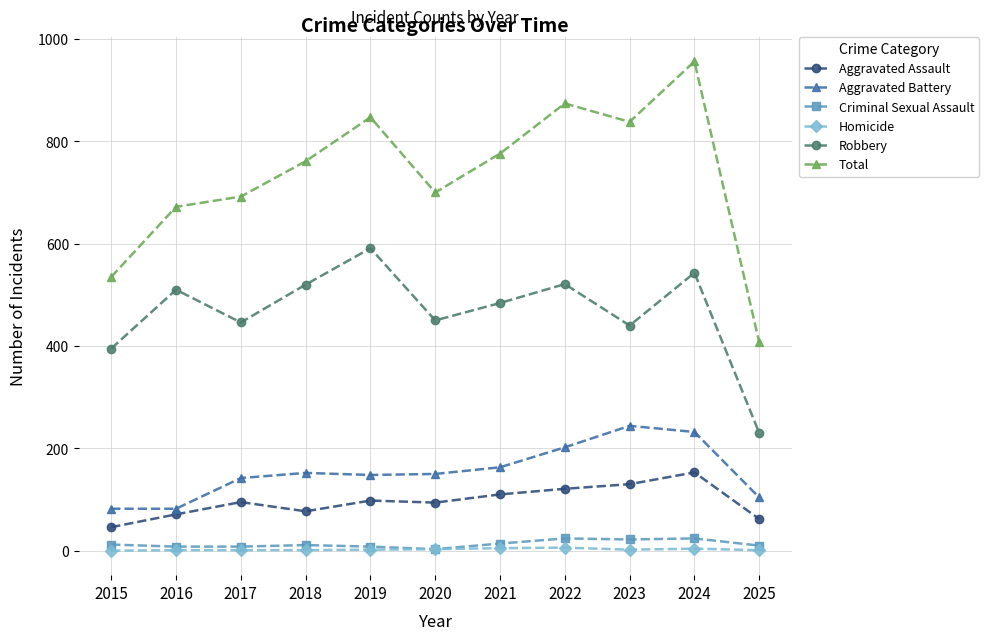

True or false: Aggravated Assault has a value of 77 at 2018.

True